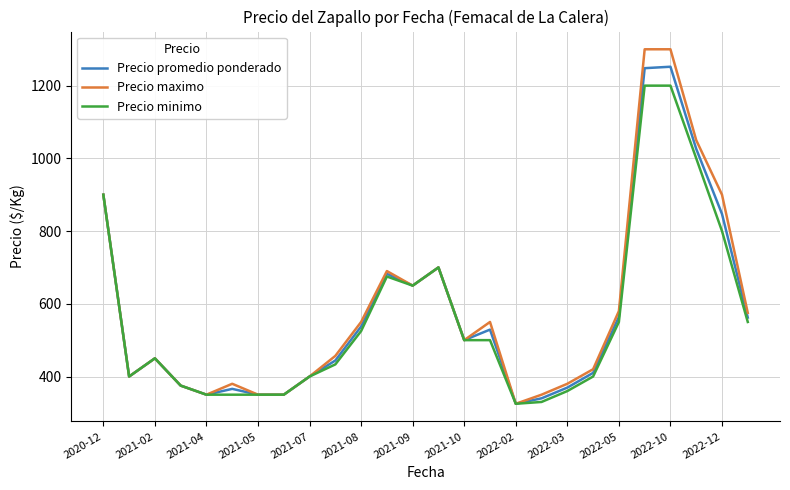

What are all the series names shown in the legend?

Precio promedio ponderado, Precio maximo, Precio minimo